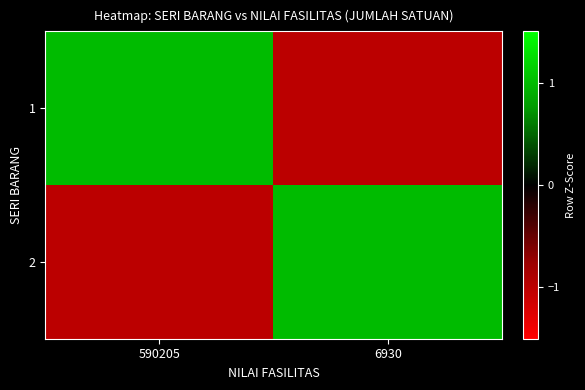

Between 6930 and 590205, which is larger?

590205